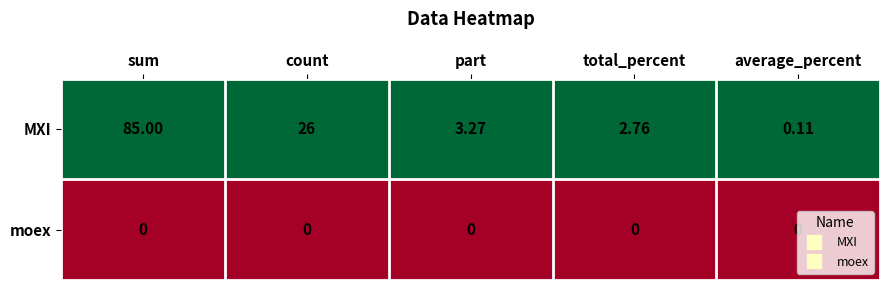

Which series changed the most between part and average_percent?

MXI